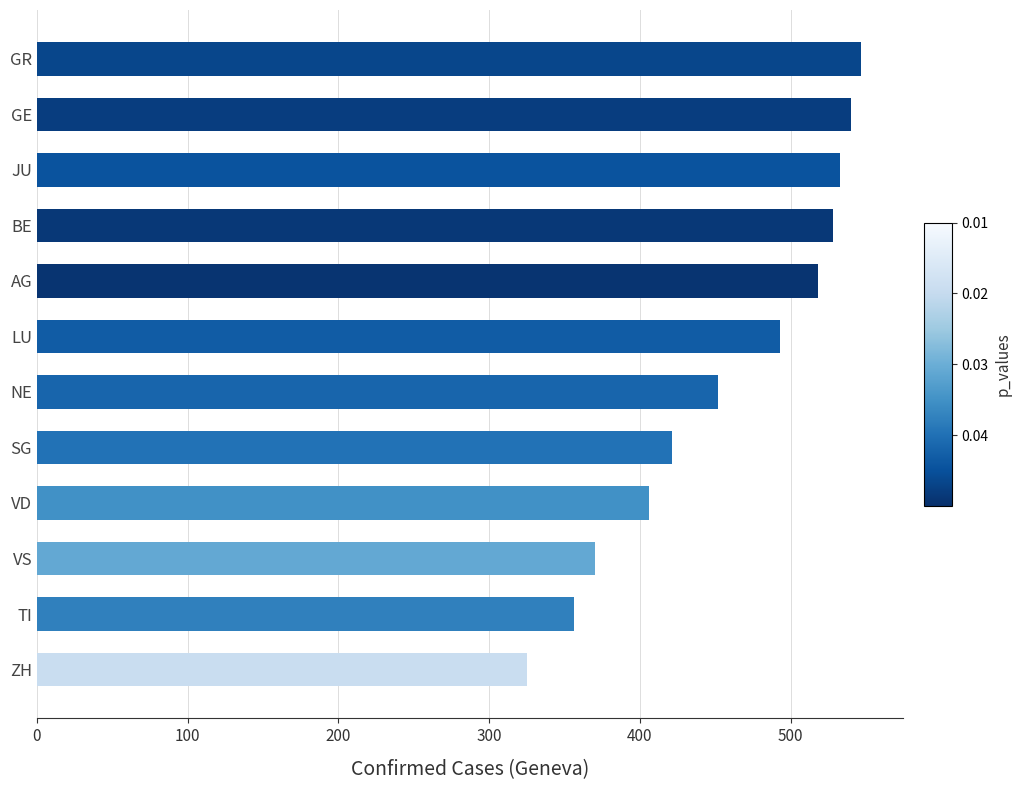

What is the label of the 5th bar from the top?

AG